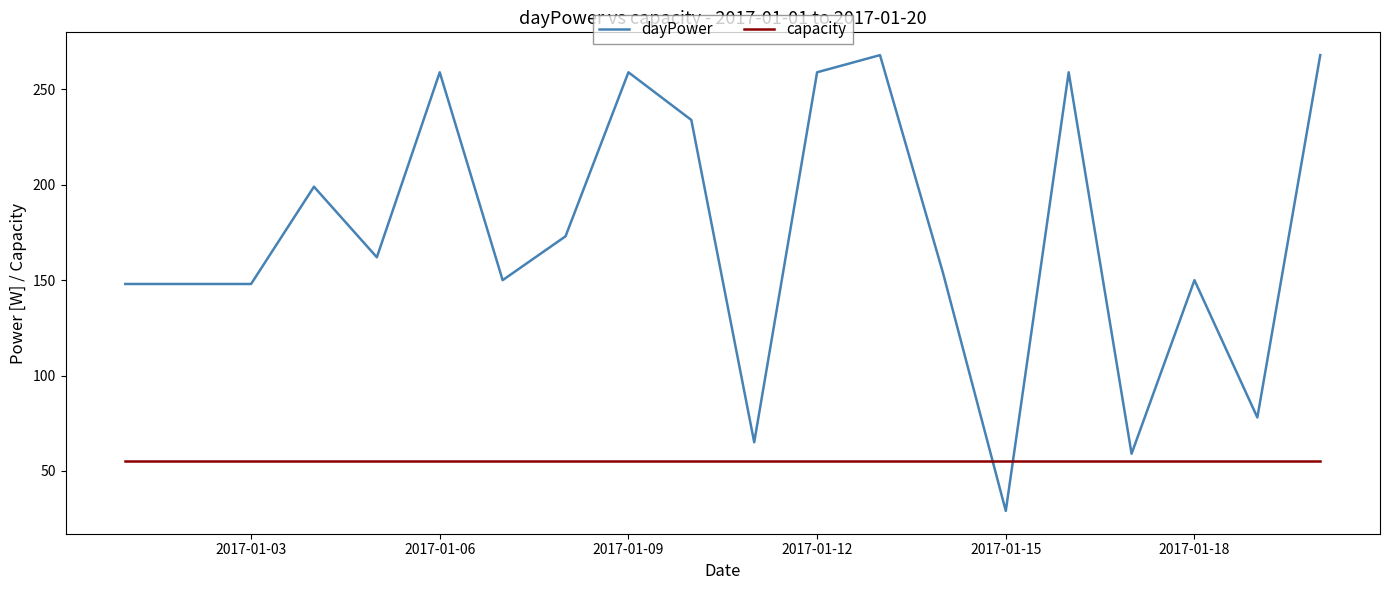

Count the number of categories in the chart.

20